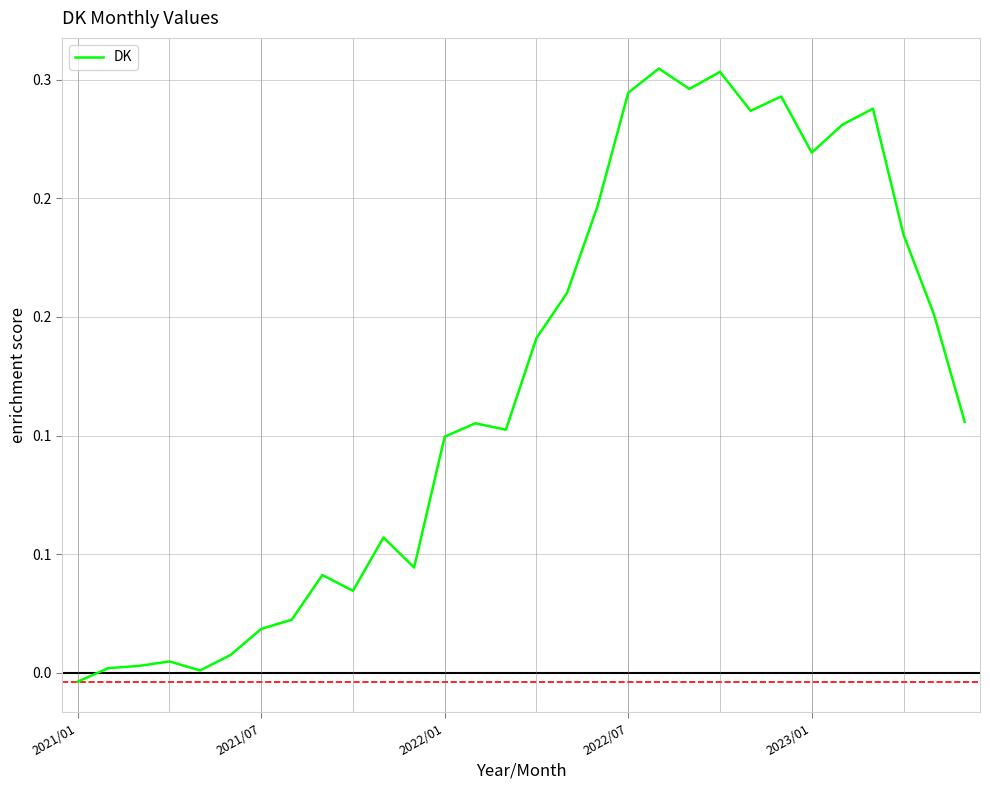

What is the difference between the maximum and minimum values?

0.3